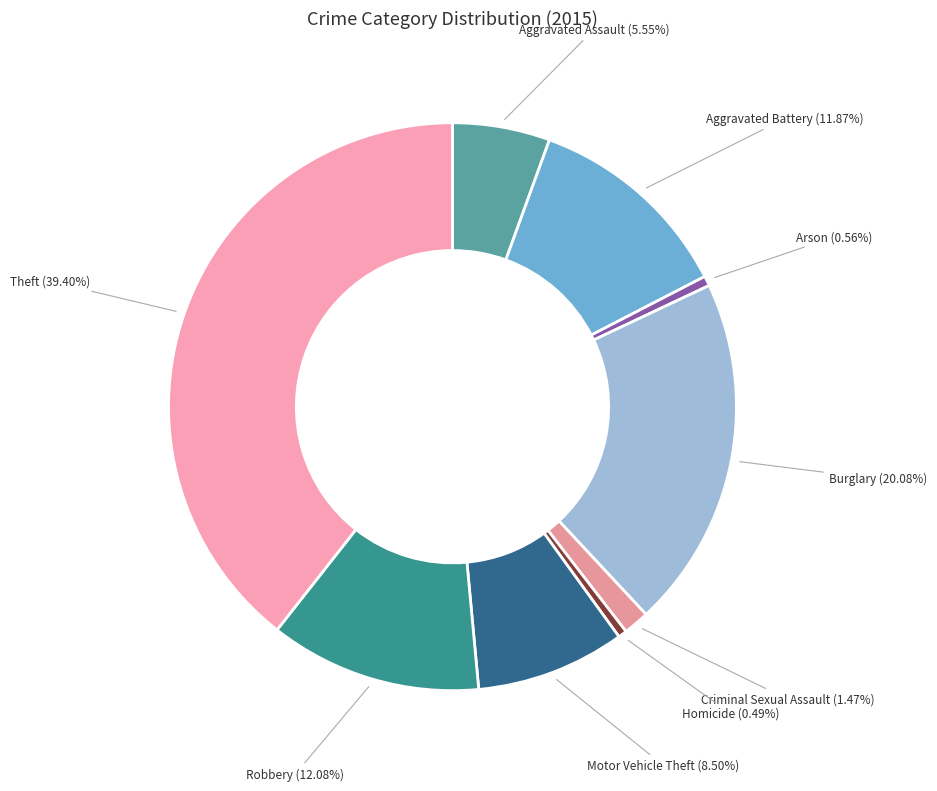

Count the number of slices in the pie.

9